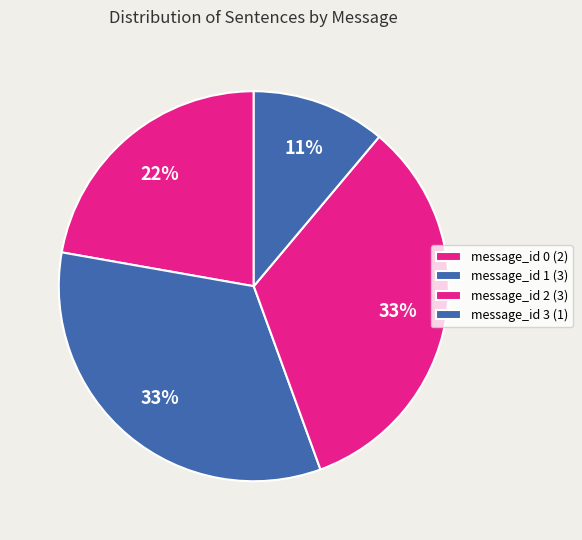

Is it true that message_id 2 is 33% of the pie?

True